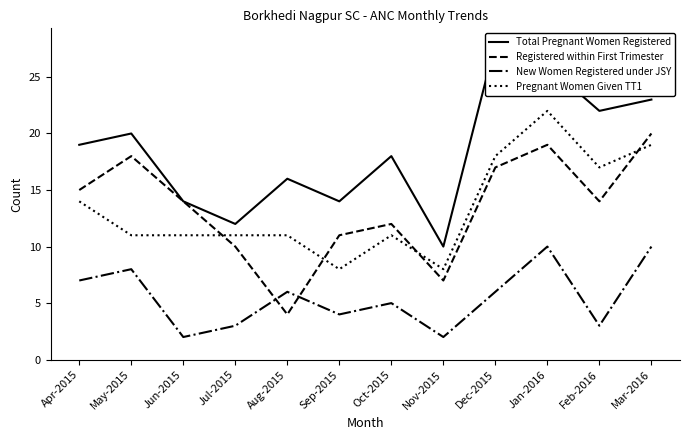

Which category has the highest value in the Pregnant Women Given TT1 series?

Jan-2016